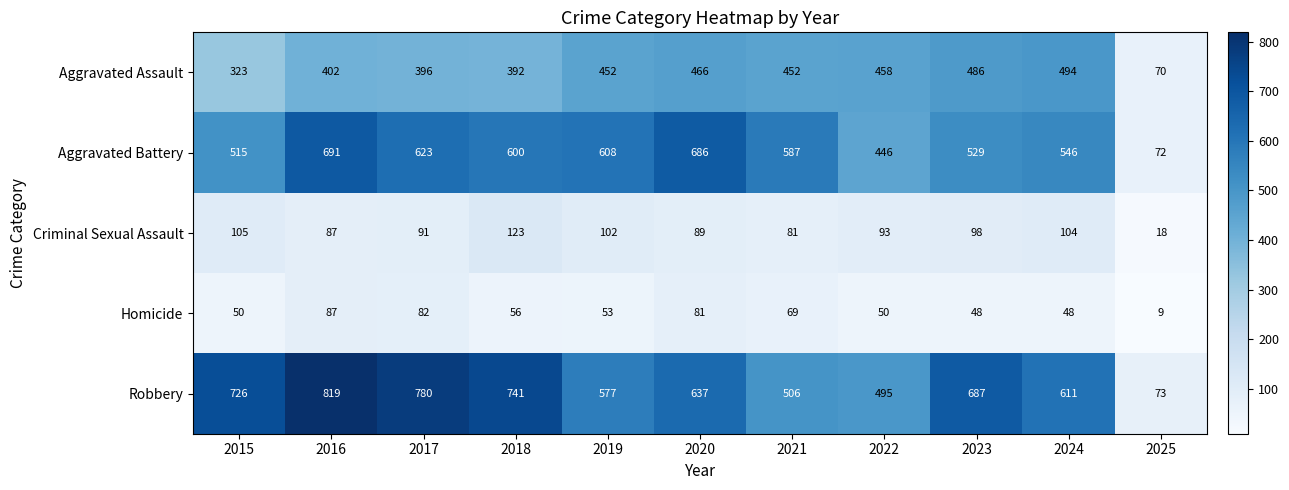

What is the average value of the Homicide series?

58